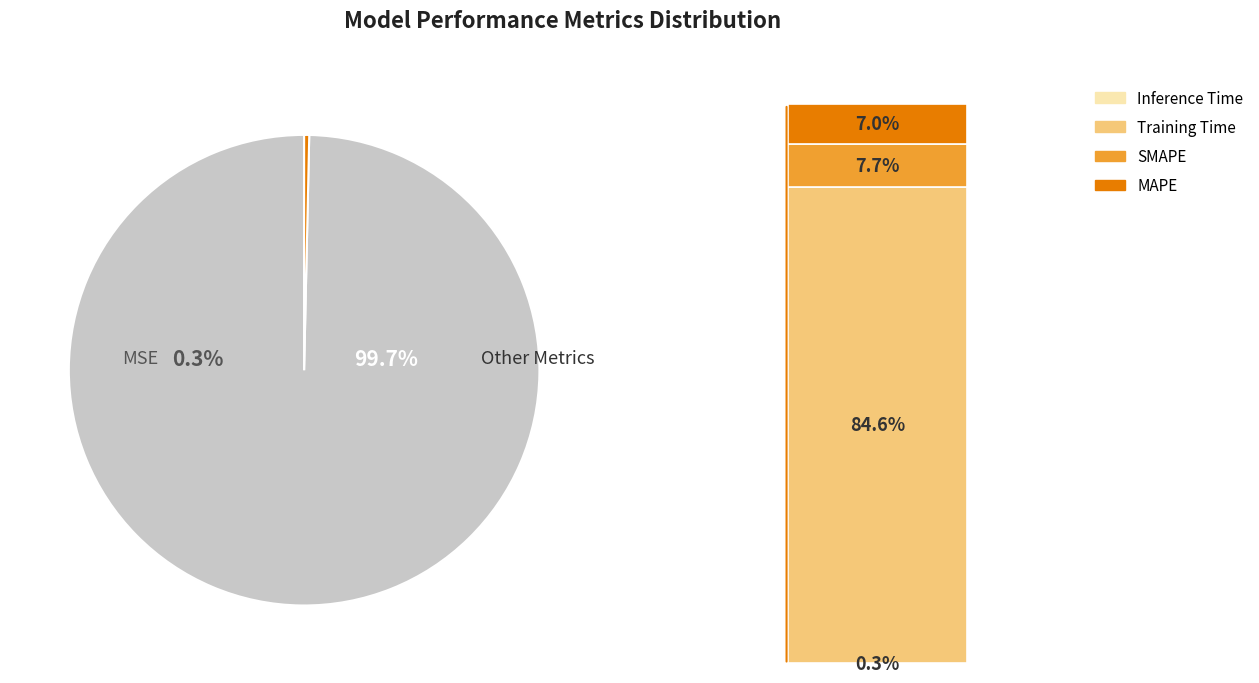

Is there any slice that represents more than half of the pie?

Yes